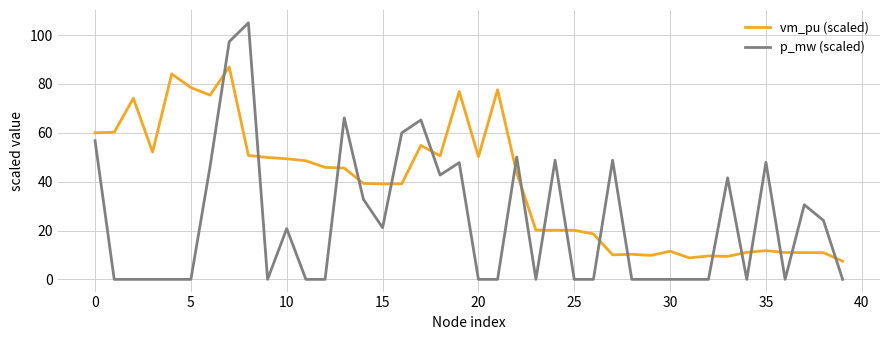

What is the difference between the maximum and minimum values in the p_mw (scaled) series?

105.0